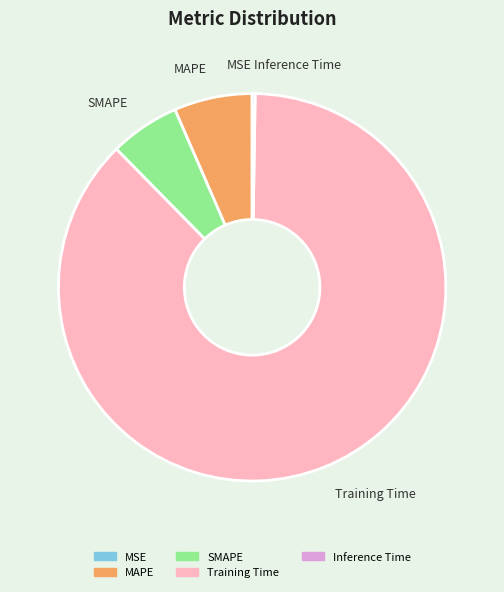

Is there a majority slice in this chart?

Yes